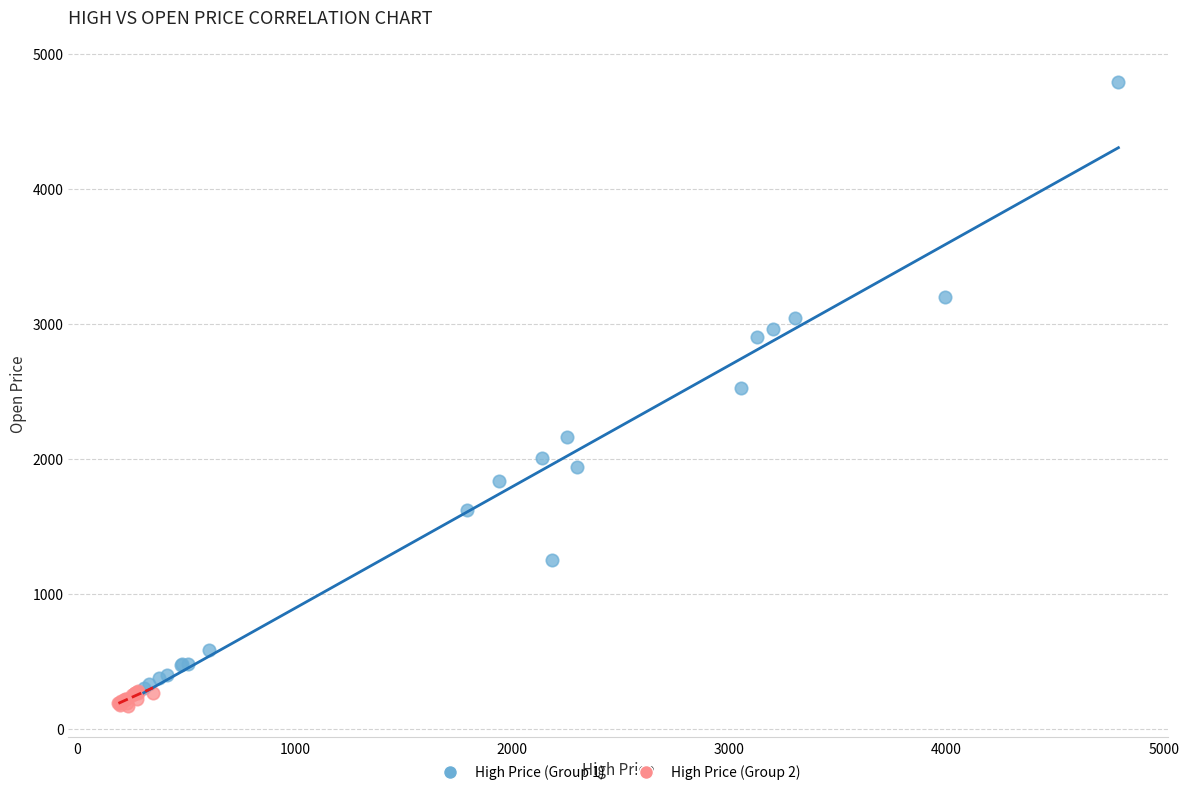

Which series contains the lowest Y value?

High Price (Group 2)